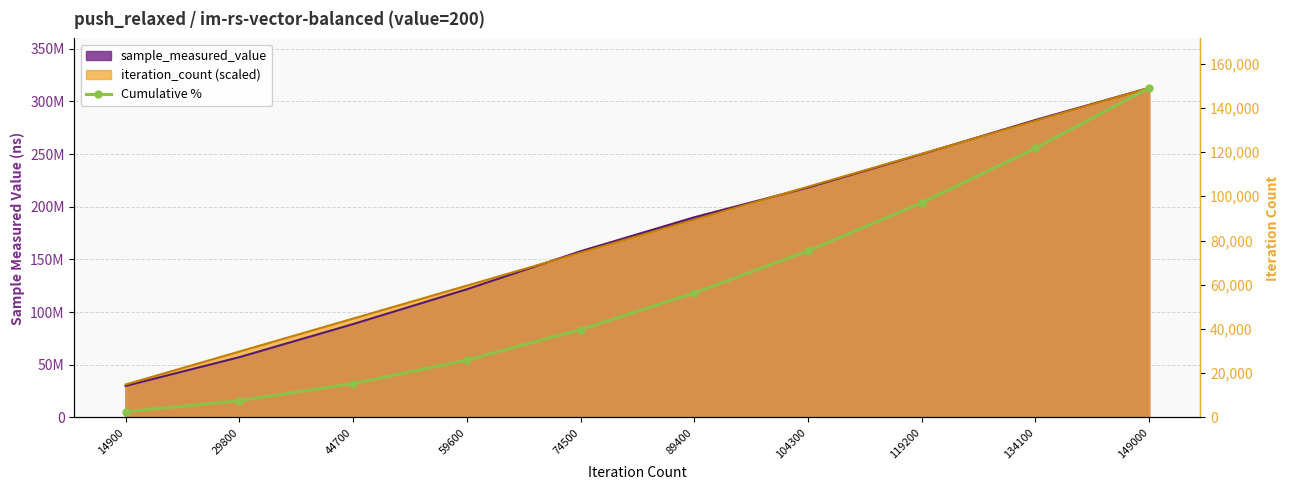

Reading left to right, transcribe all the data shown in this chart.

14900=5483411.3	29800=15963767.2	44700=32191496.9	59600=54467483.2	74500=83353948.8	89400=118142519.9	104300=158092069.6	119200=203862056.3	134100=255558777.3	149000=312836057.0